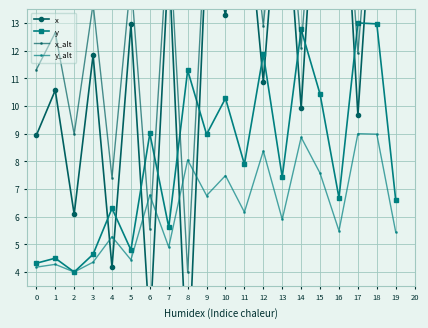

What is the total value across all series at 9?

48.8